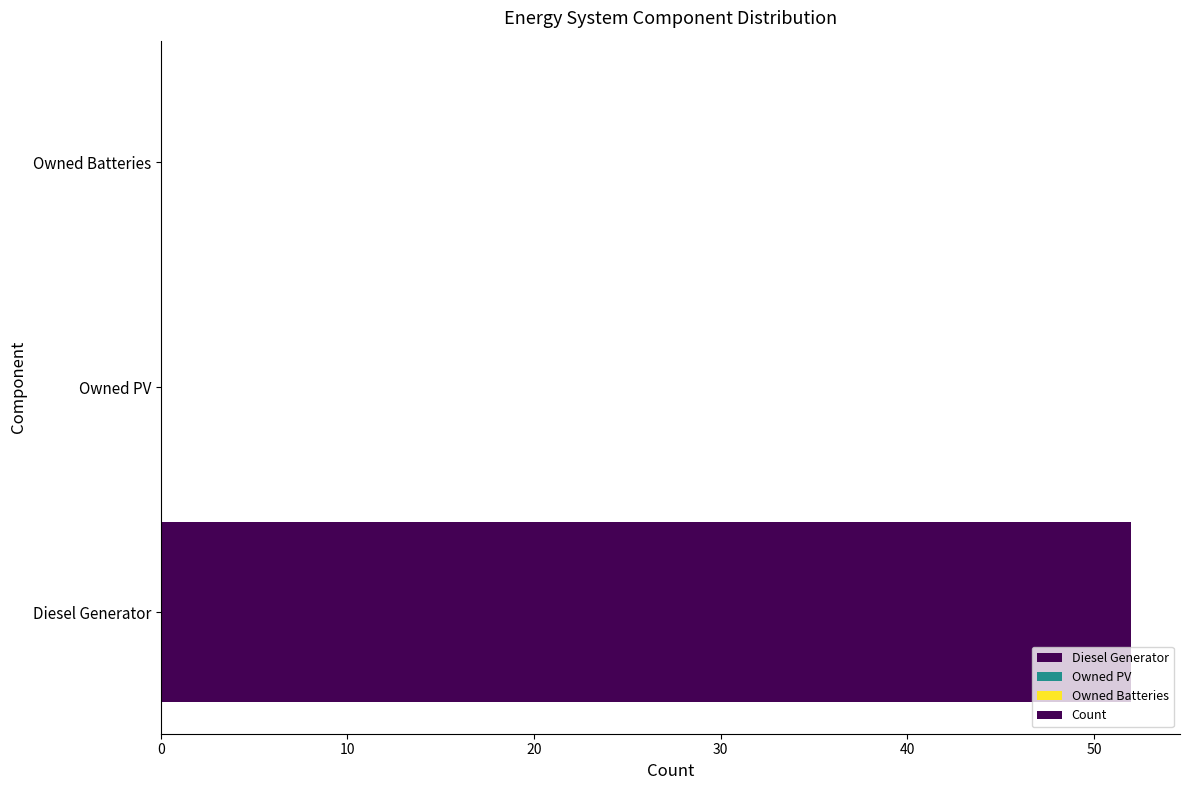

What is the approximate value at Diesel Generator?

52